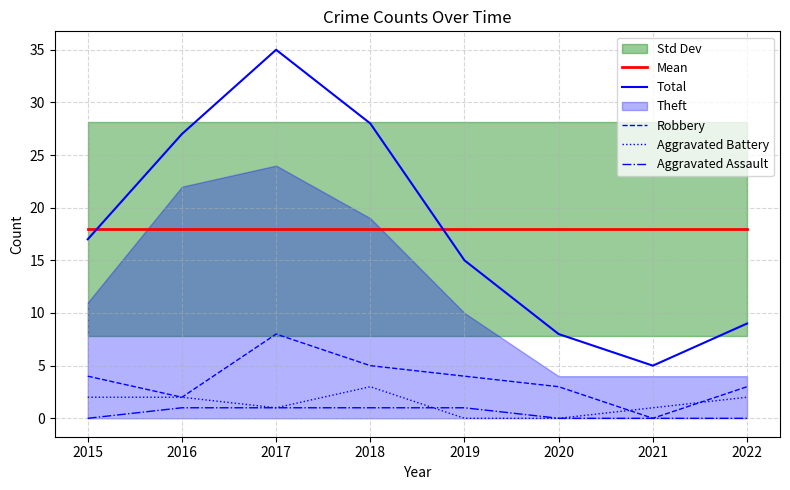

True or false: Aggravated Assault and Total cross at least once.

False